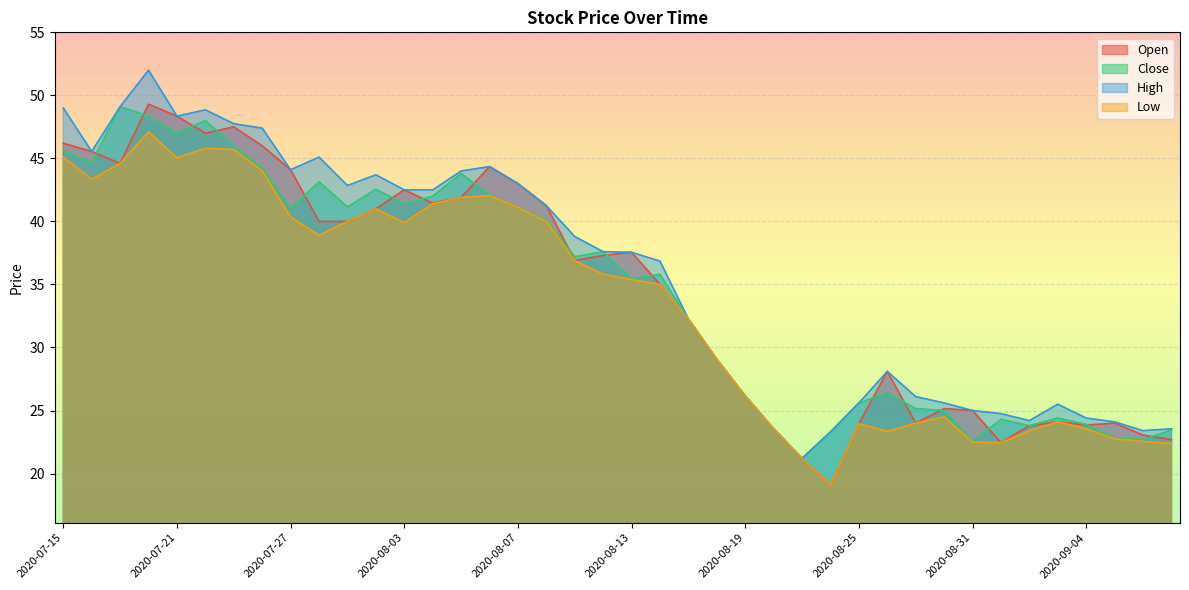

What is the minimum value for Close?

21.2